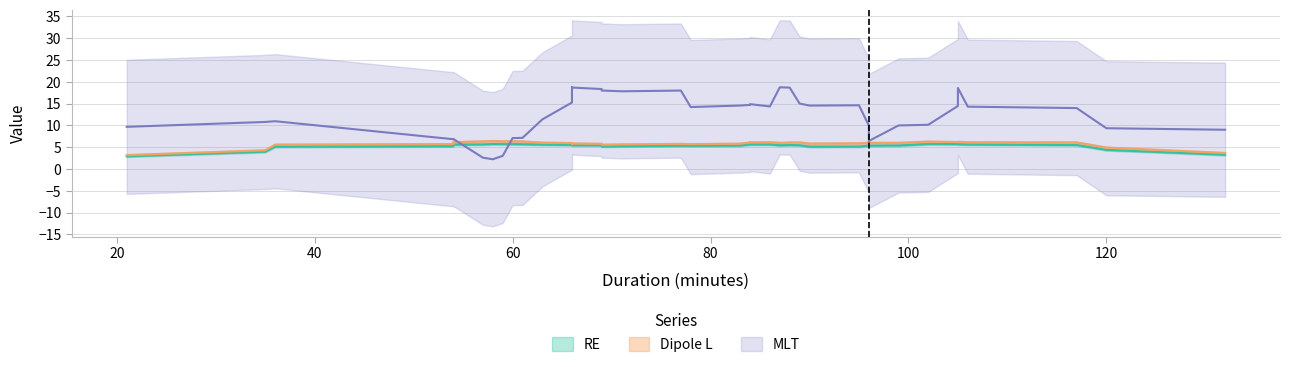

Is the value of RE at 96 greater than the value of MLT at 36?

No